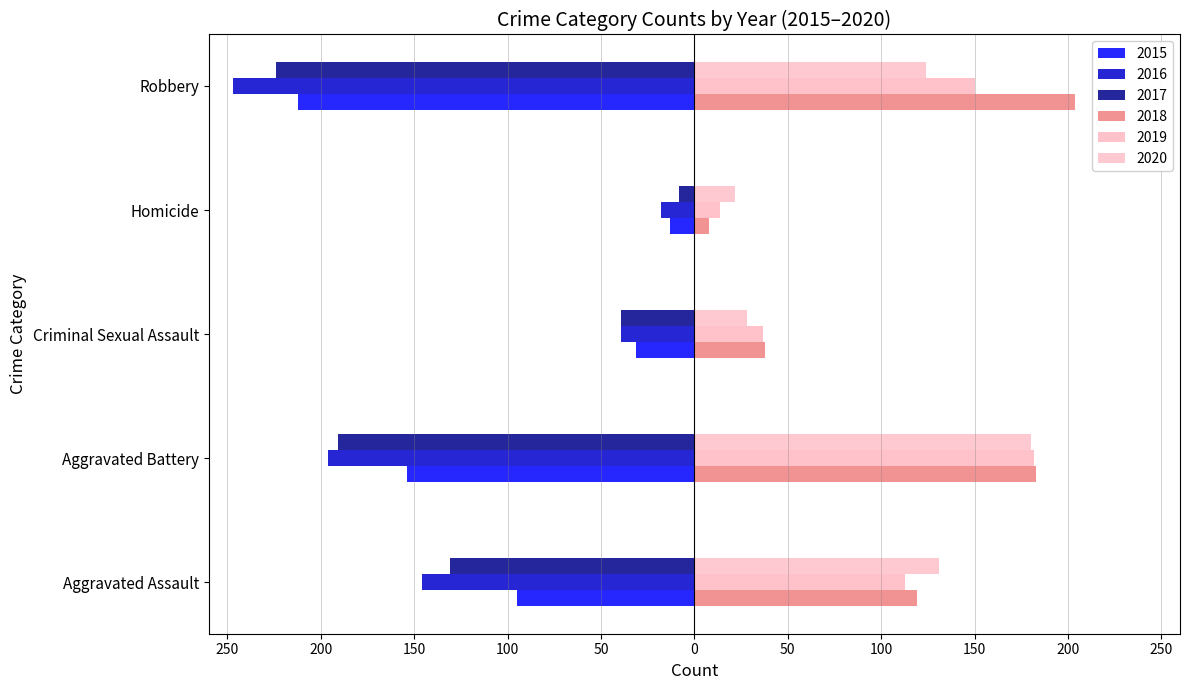

Is it true that 2018 equals 66 at Aggravated Battery?

False